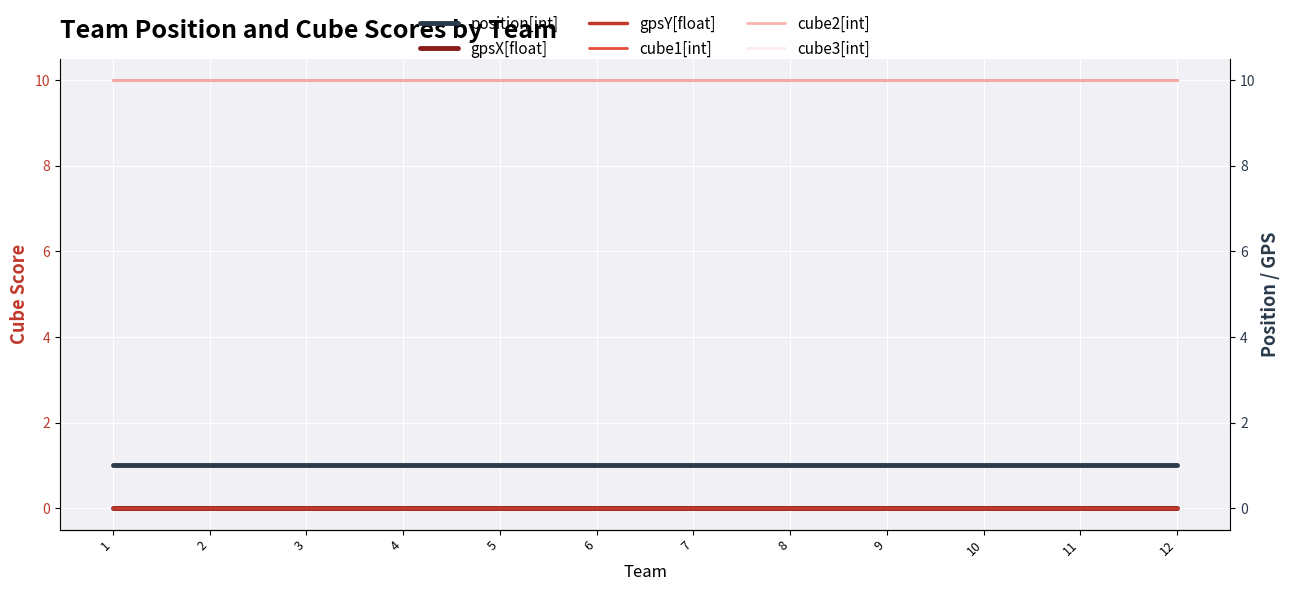

Reading left to right, transcribe all the data shown in this chart.

position[int]: 1	1	1	1	1	1	1	1	1	1	1	1
gpsX[float]: 0	0	0	0	0	0	0	0	0	0	0	0
gpsY[float]: 0	0	0	0	0	0	0	0	0	0	0	0
cube1[int]: 10	10	10	10	10	10	10	10	10	10	10	10
cube2[int]: 10	10	10	10	10	10	10	10	10	10	10	10
cube3[int]: 10	10	10	10	10	10	10	10	10	10	10	10